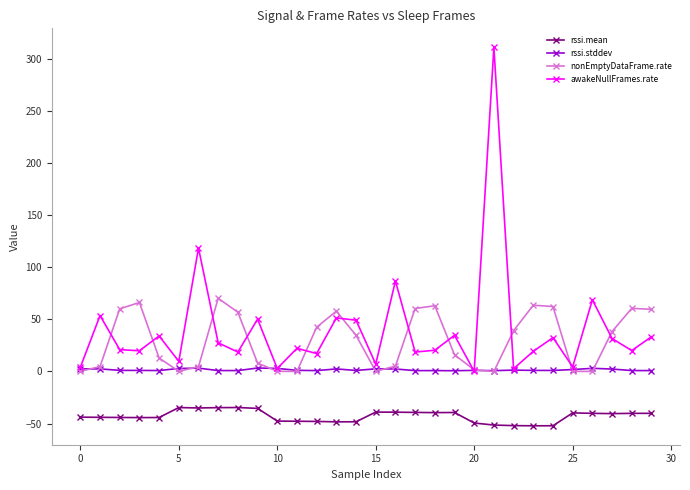

What is the highest value of the rssi.mean series?

-34.6